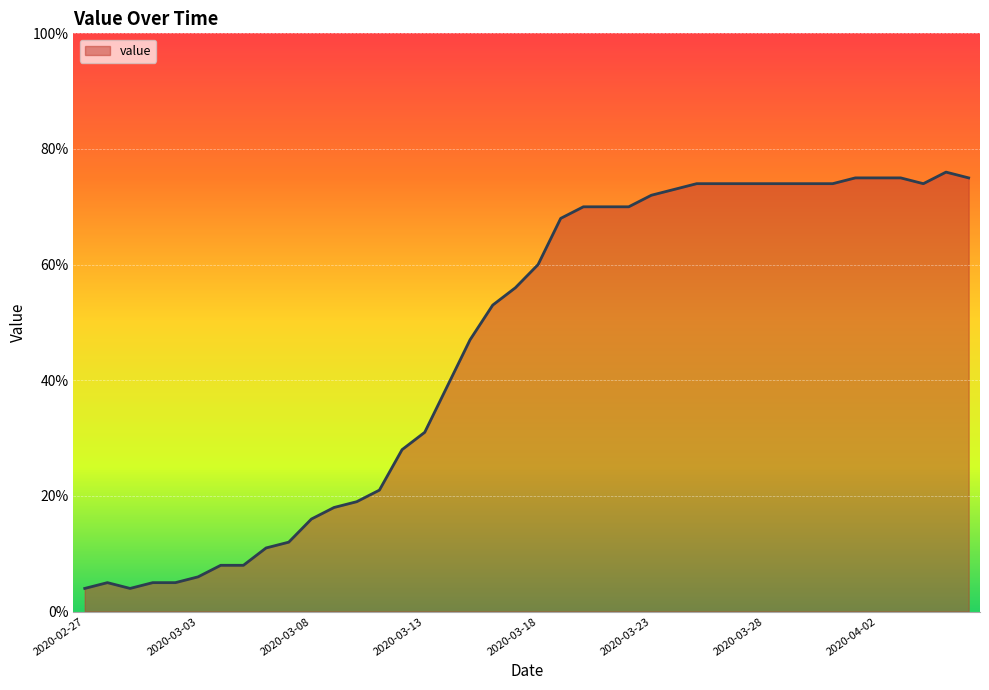

What is the smallest value displayed?

4